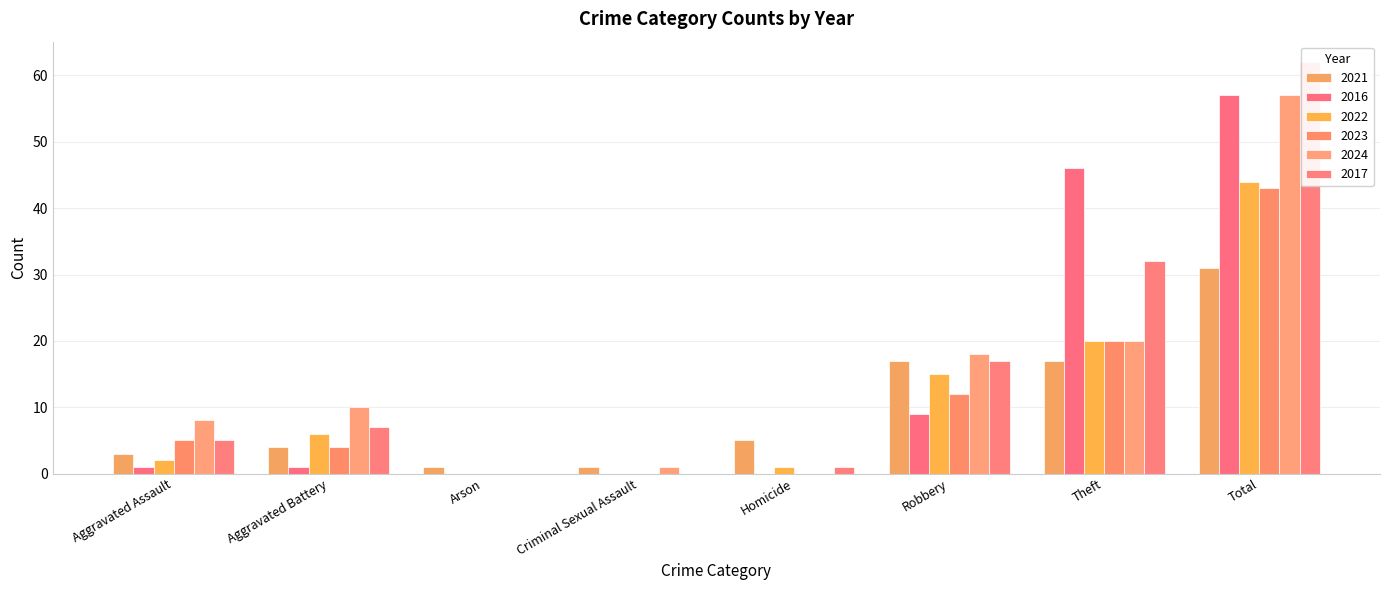

What is the total value across all series at Robbery?

88